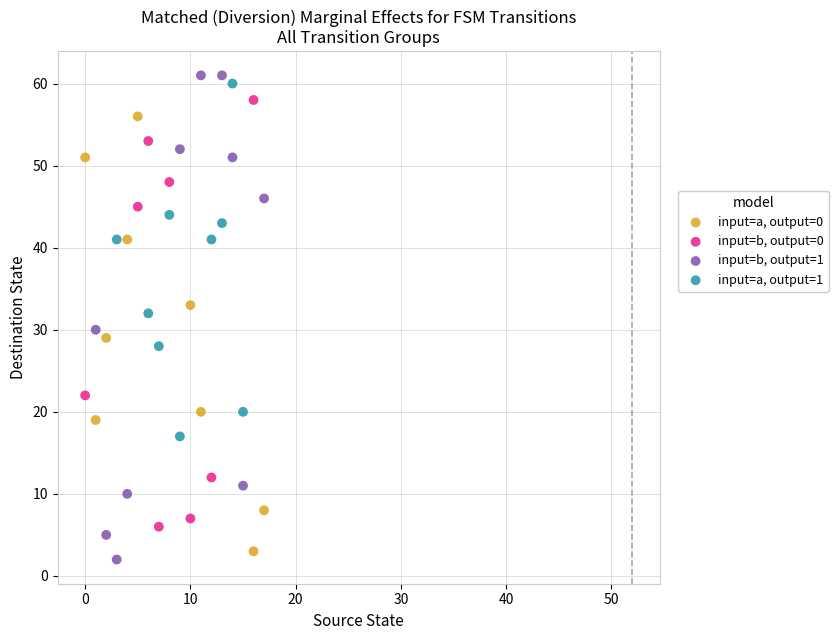

Which series has the widest spread of Y values?

input=b, output=1